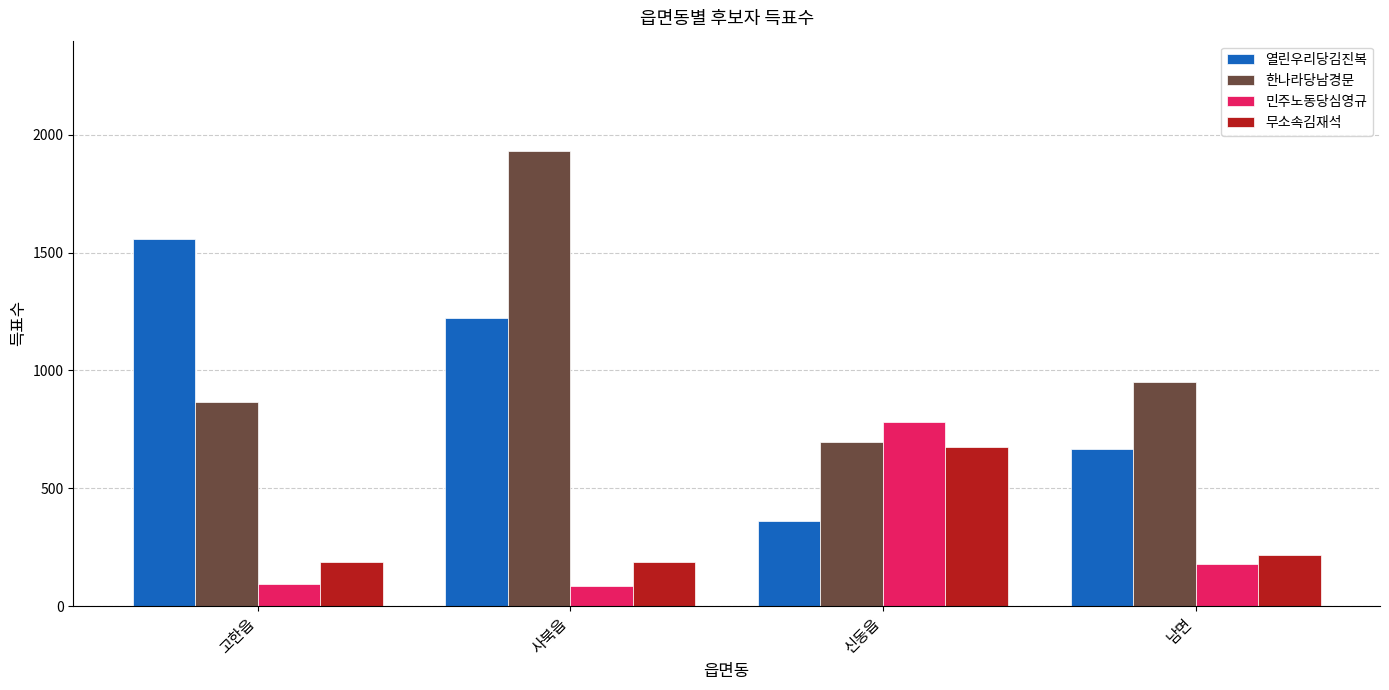

What is the total value across all series at 신동읍?

2515